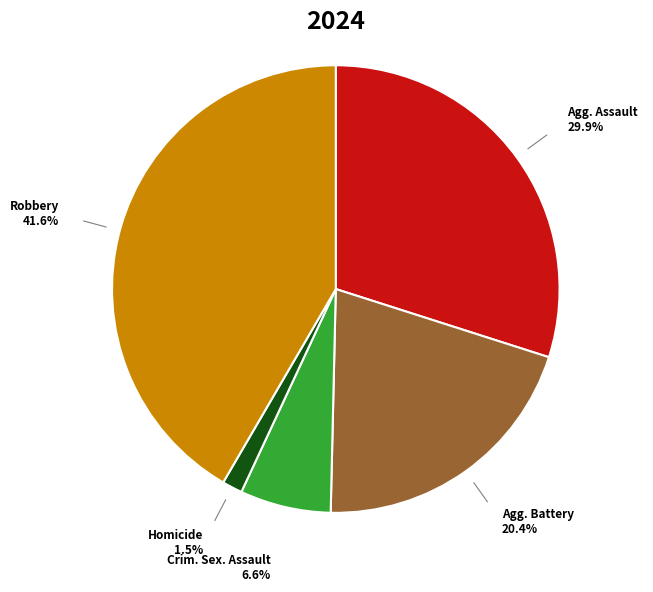

Does Homicide account for over 50% of the chart?

No